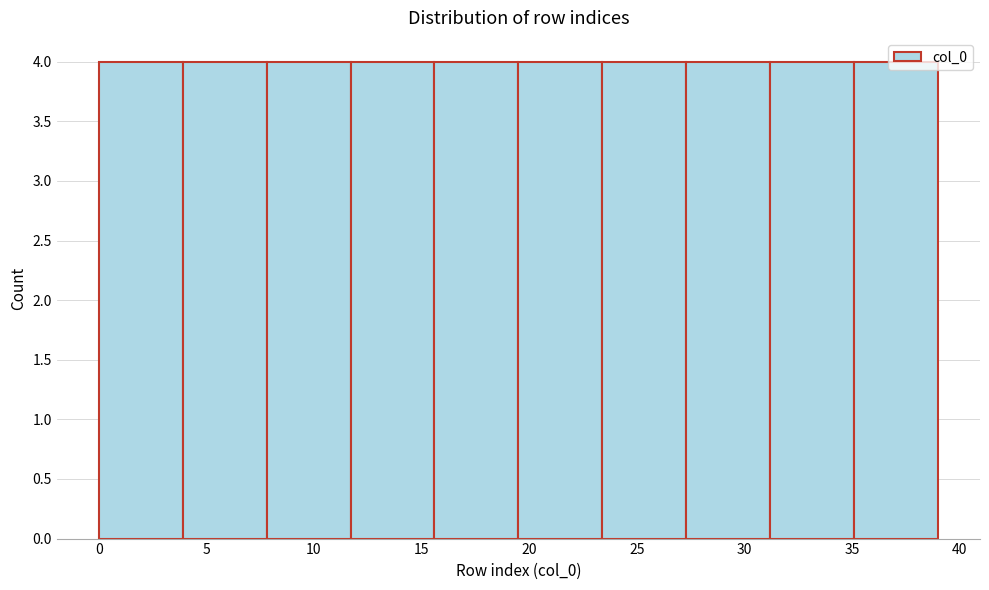

What is the height of the bar covering 31.2 to 35.1 on the x-axis? Neither the bar edges nor the heights are printed on the chart, so give them approximately, as read against the axes.

4